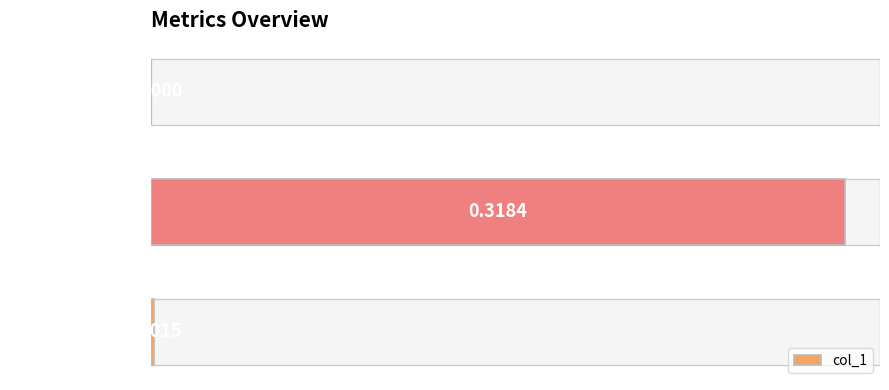

What is the change in value from MSE to Training Time?

+0.3